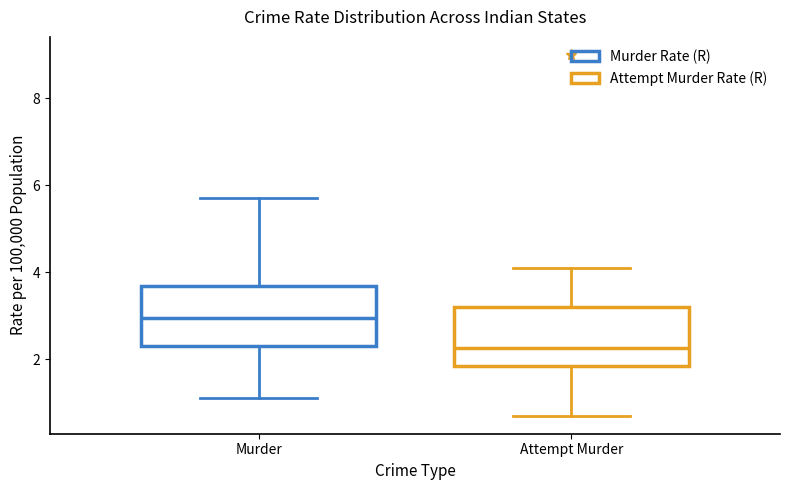

Which box has the lowest median line?

Attempt Murder